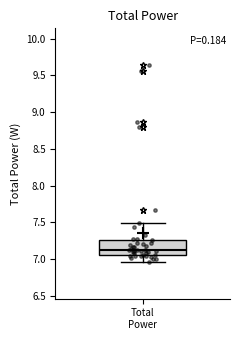

Where is the lower edge of the box for Total Power on the y-axis? The values are not printed on the chart, so give them approximately, as read against the axis.

7.05